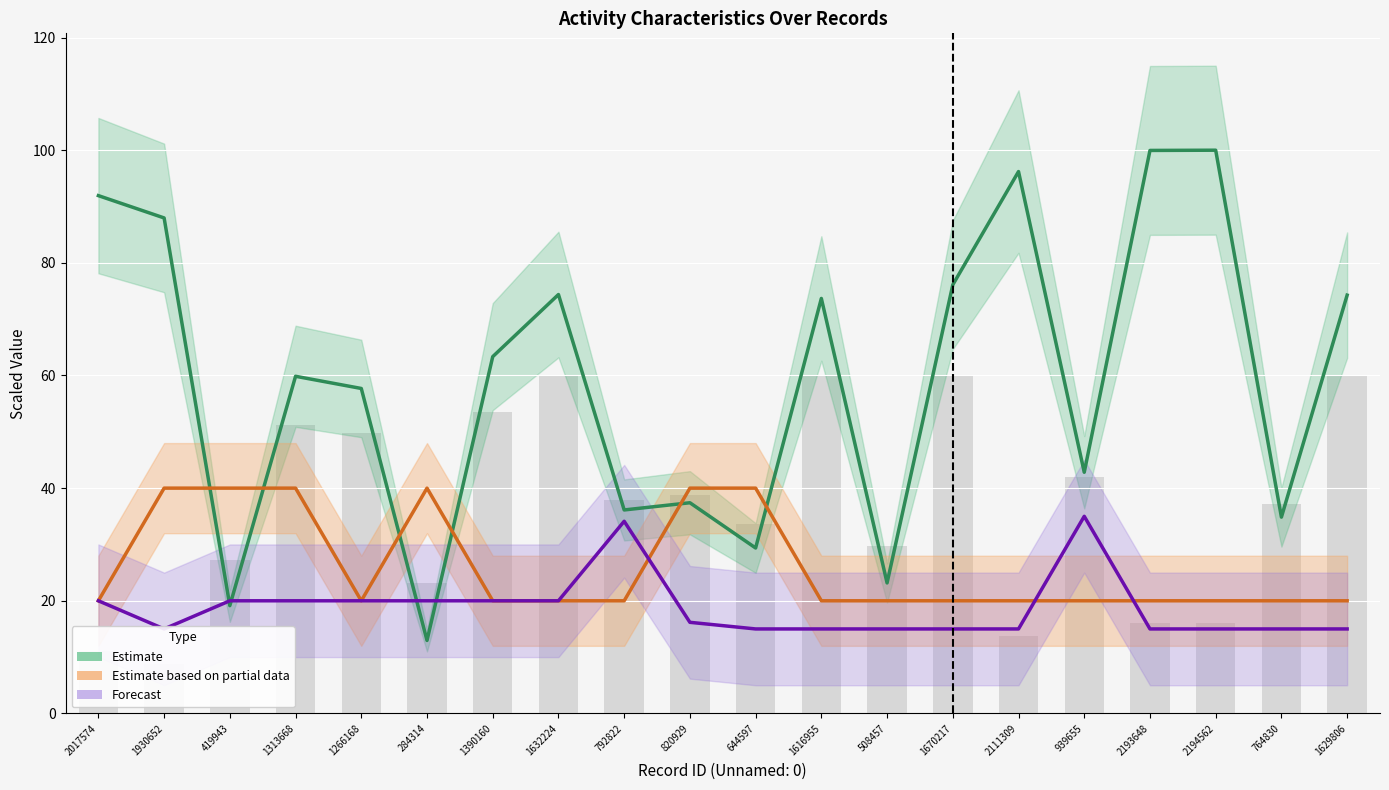

Which has a higher value, 1670217 or 2111309?

2111309